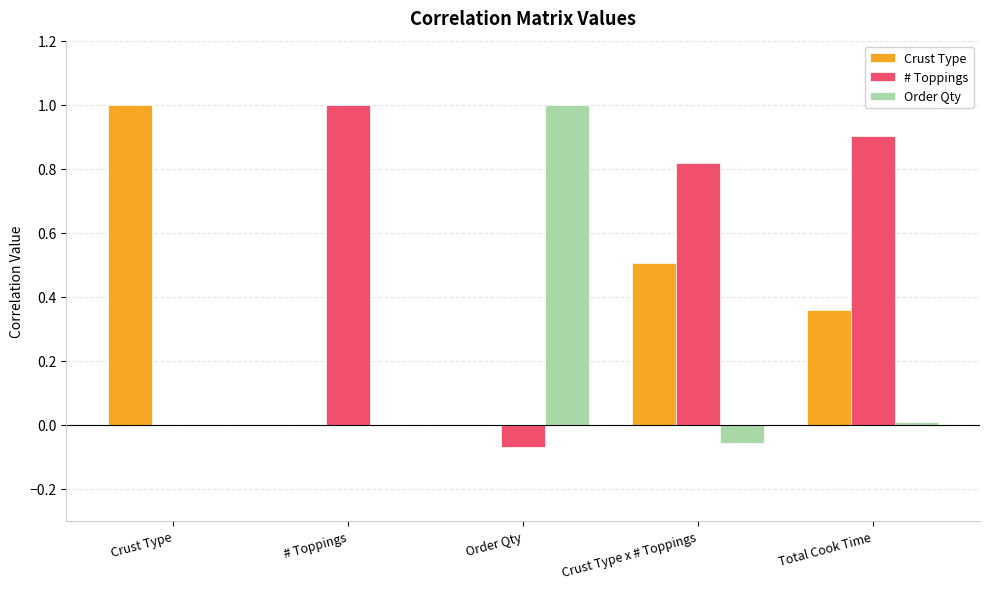

What is the average value of the Order Qty series?

0.2